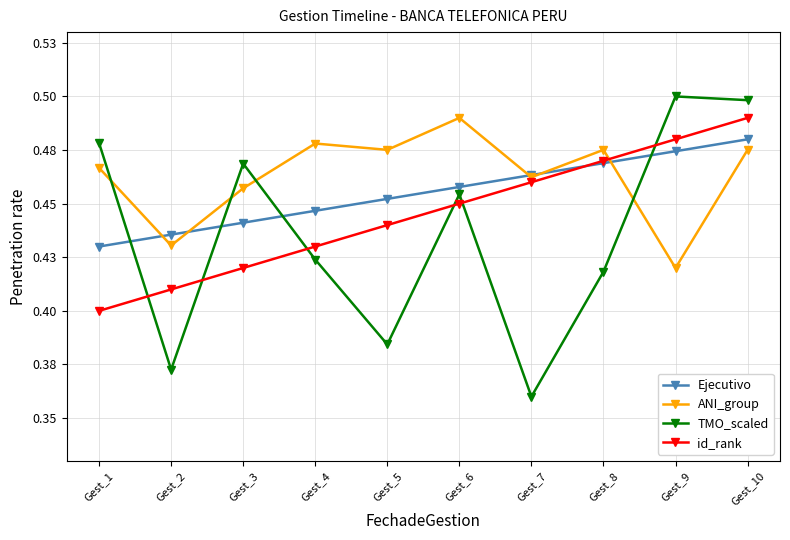

Which series has the widest spread of values?

TMO_scaled